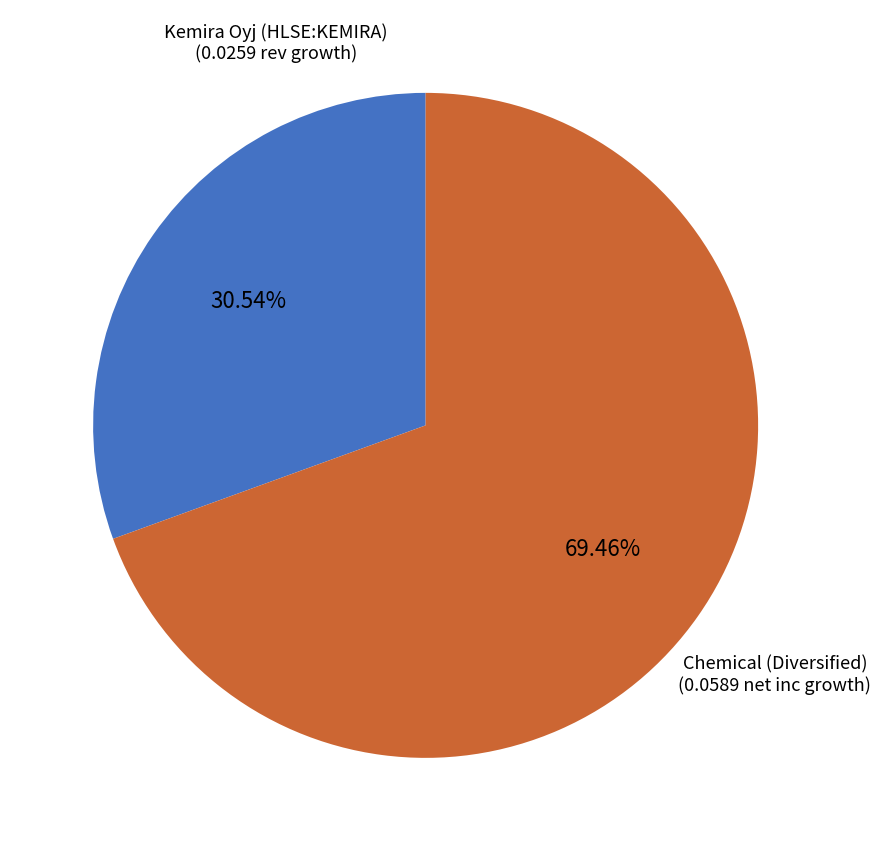

Count the number of slices in the pie.

2